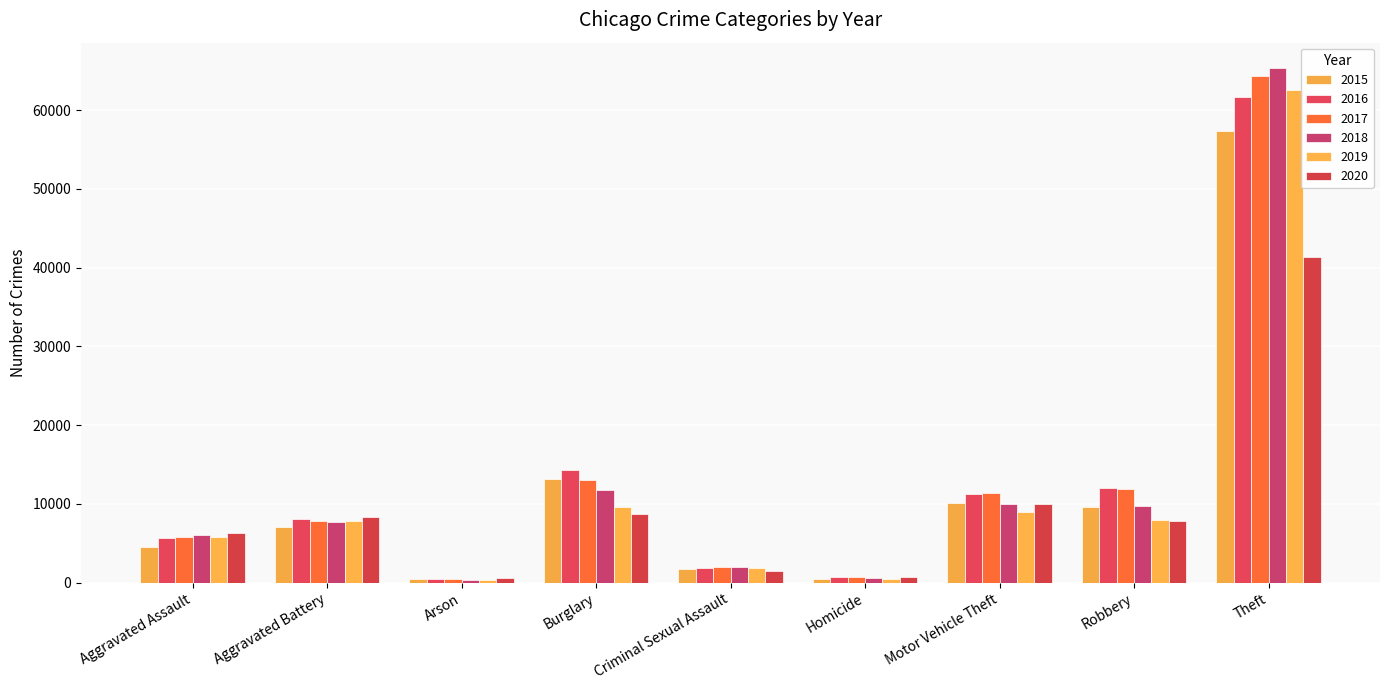

Count the number of data series in this chart.

6